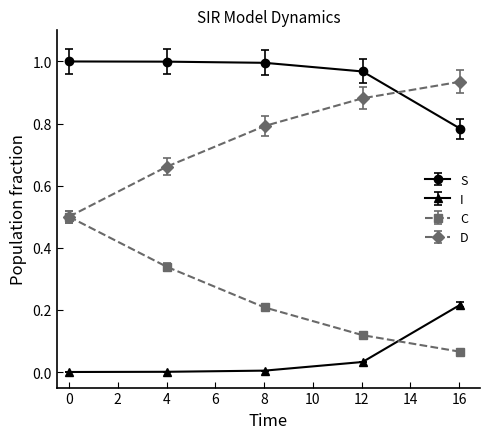

True or false: I and D cross at least once.

False